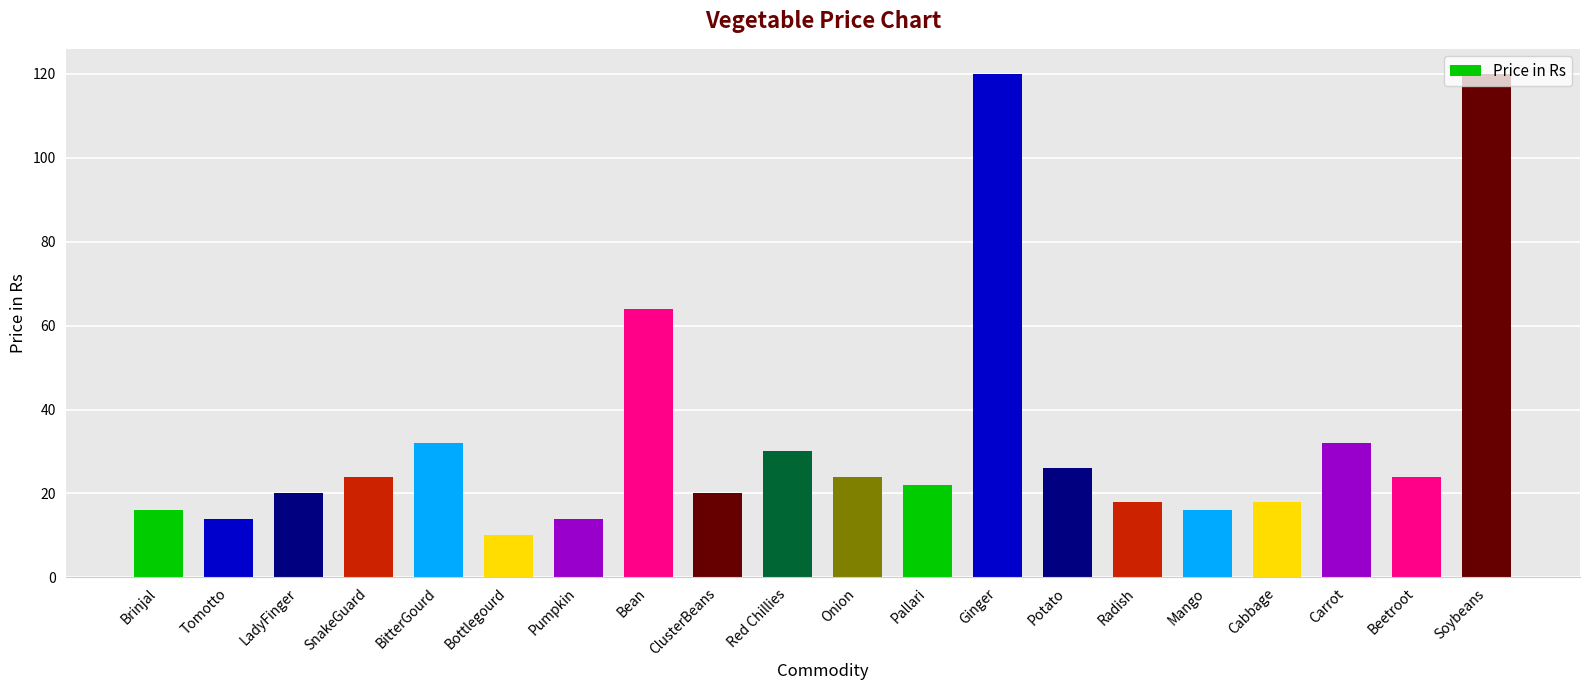

Reading right to left, transcribe all the data shown in this chart.

Soybeans=120	Beetroot=24	Carrot=32	Cabbage=18	Mango=16	Radish=18	Potato=26	Ginger=120	Pallari=22	Onion=24	Red Chillies=30	ClusterBeans=20	Bean=64	Pumpkin=14	Bottlegourd=10	BitterGourd=32	SnakeGuard=24	LadyFinger=20	Tomotto=14	Brinjal=16